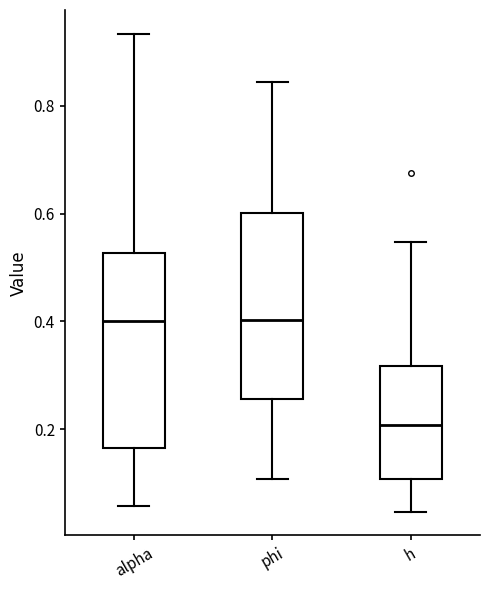

Where is the lower edge of the box for h on the y-axis? The values are not printed on the chart, so give them approximately, as read against the axis.

0.10